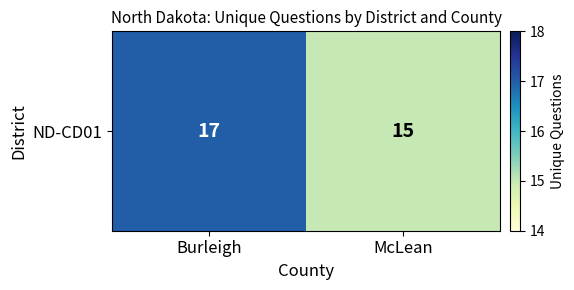

True or false: the data shows 15 at McLean.

True